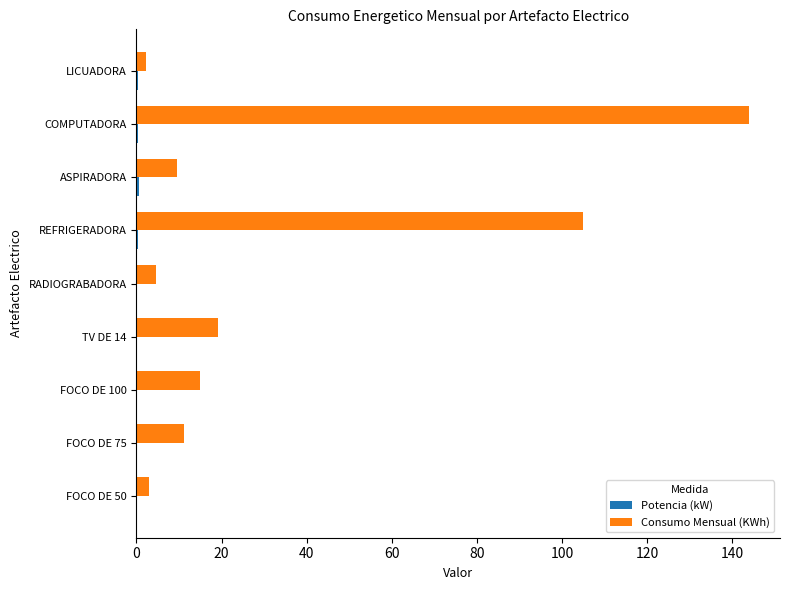

Which series has the largest total across all categories?

Consumo Mensual (KWh)